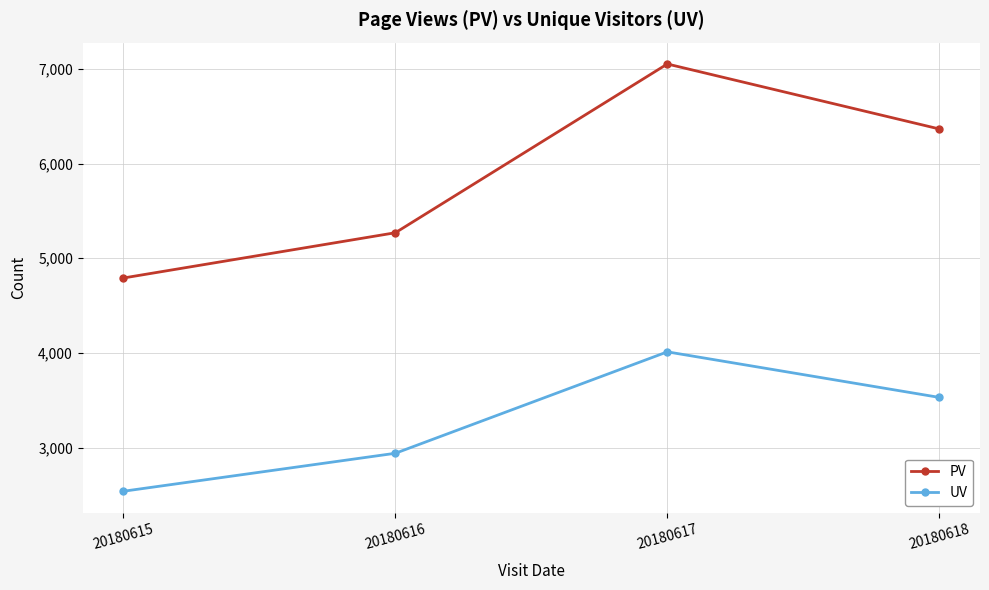

Rank the series at 20180615 from lowest to highest value.

UV, PV